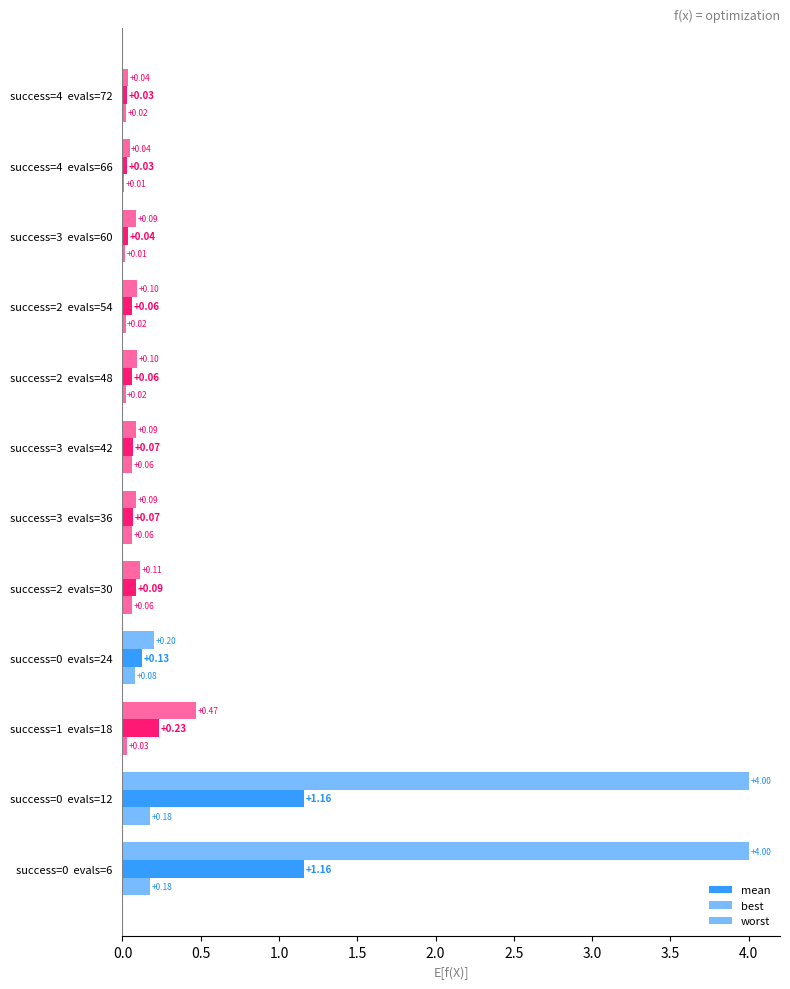

How many series are shown in this chart?

3